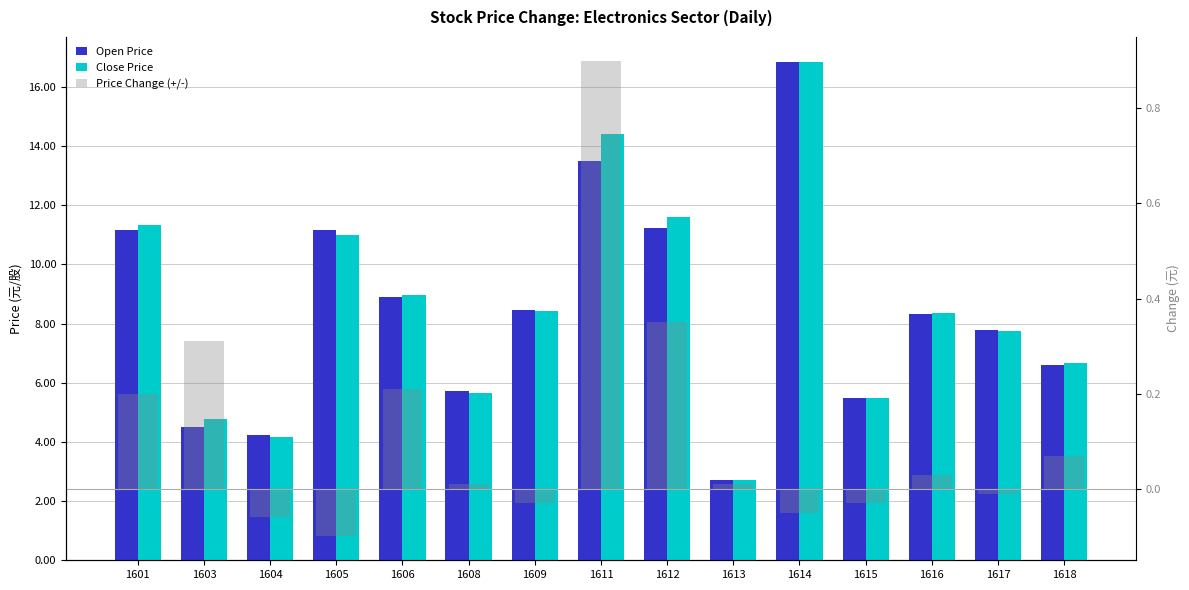

How many data points in Price Change (+/-) are less than 0?

6